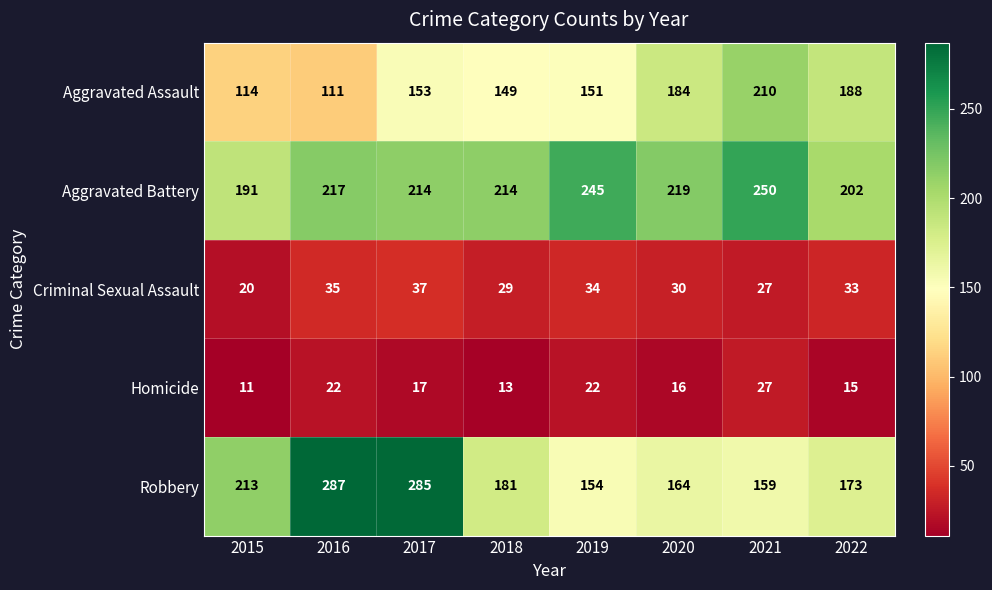

Which category has the lowest value across all series?

2015